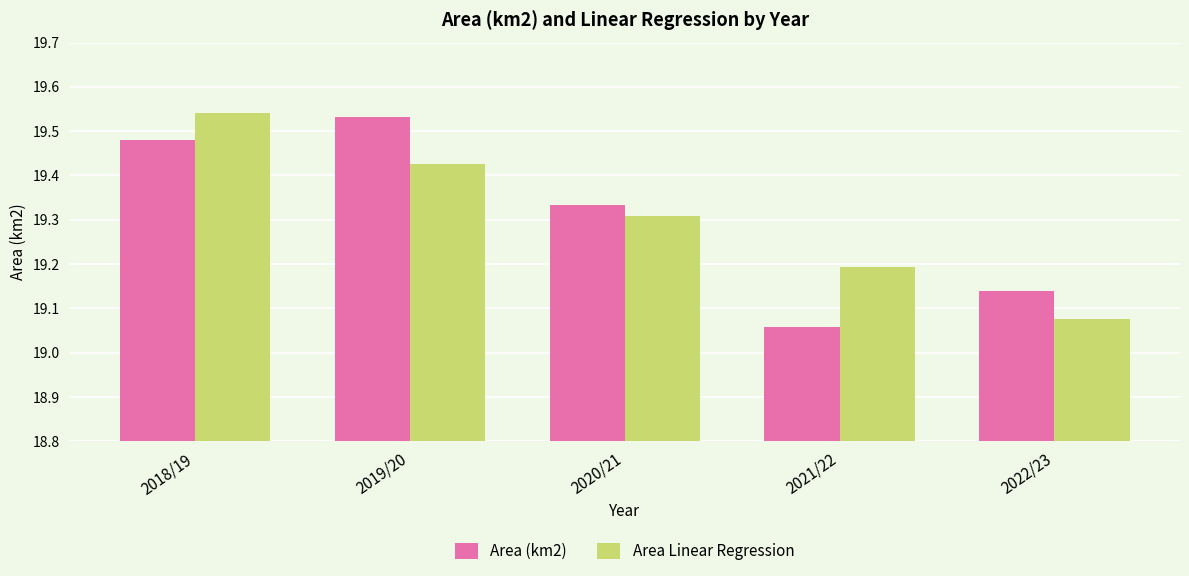

What is the difference between the maximum and minimum values in the Area Linear Regression series?

0.5